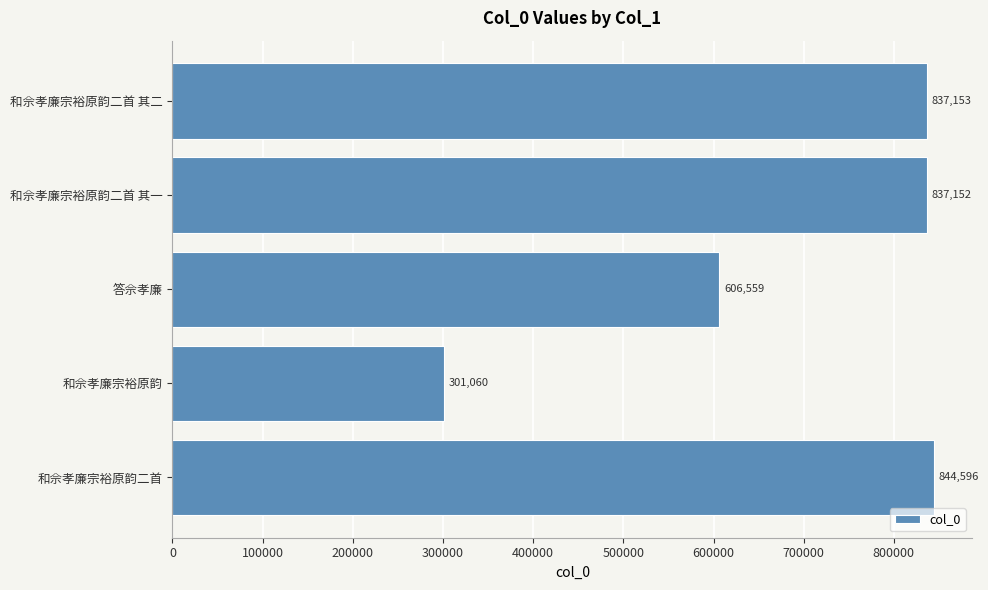

What is the change in value from 答佘孝廉 to 和佘孝廉宗裕原韵二首 其一?

+230593